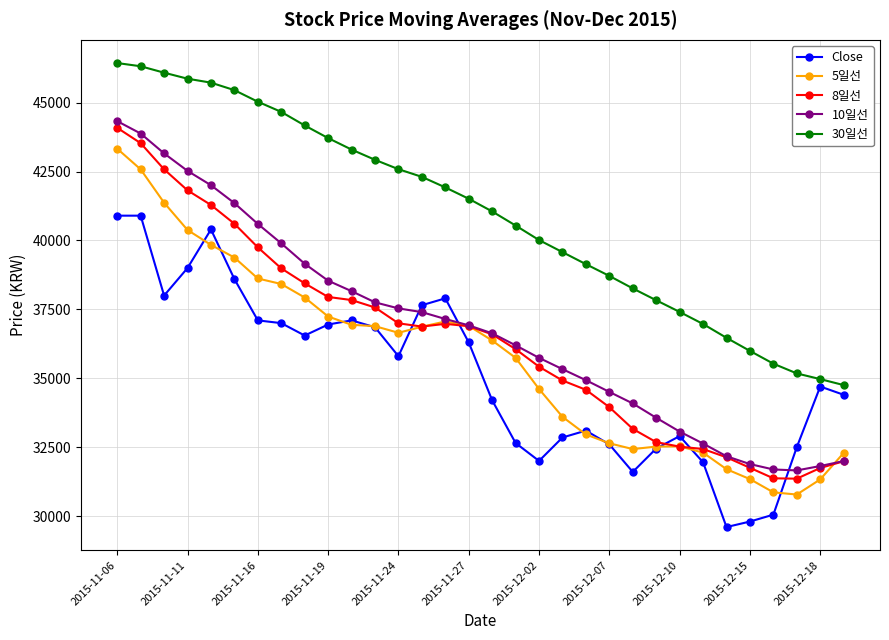

List the series in order of their peak value, lowest first.

Close, 5일선, 8일선, 10일선, 30일선